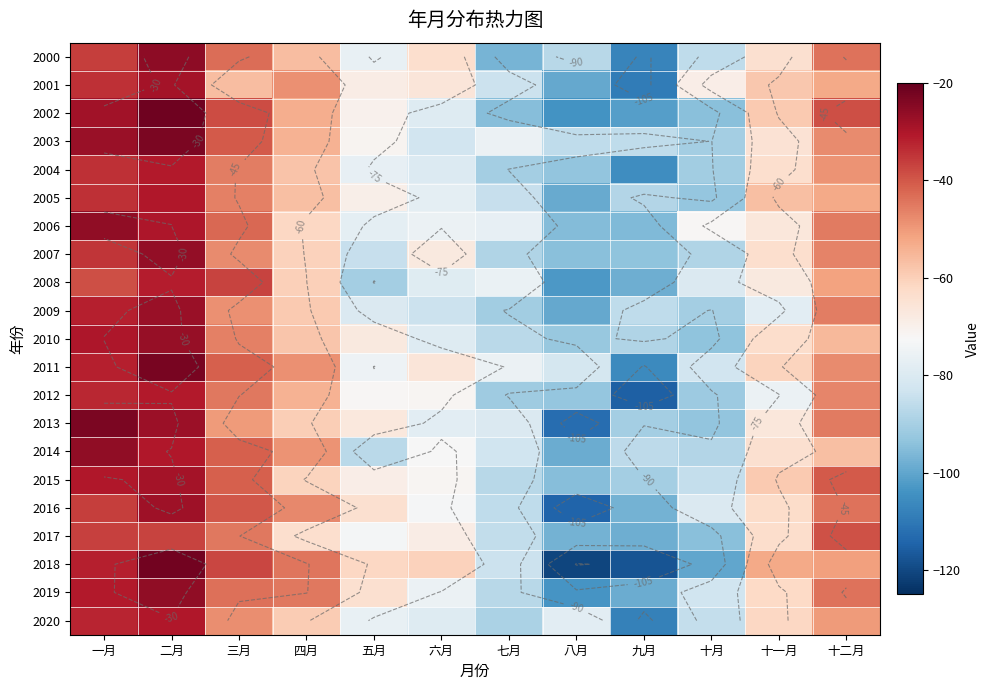

How many values in the 2020 series exceed -61?

5